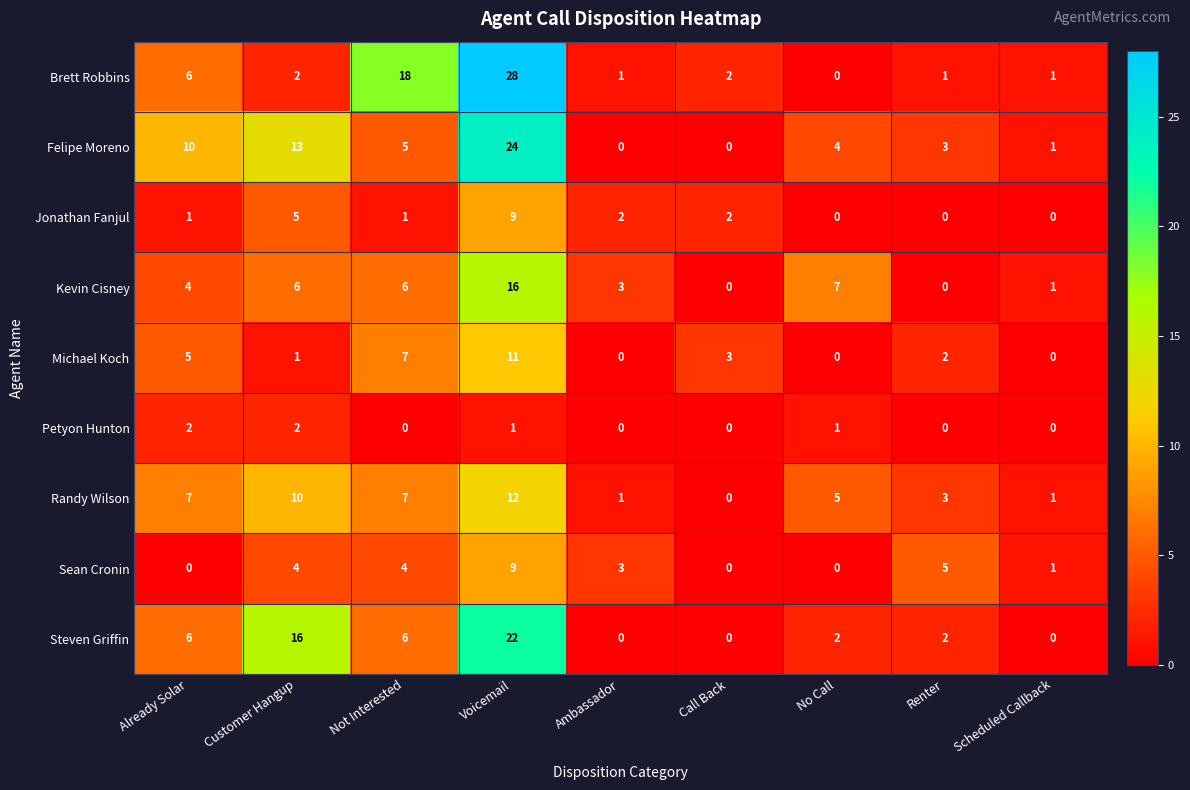

What is the difference between the second highest and second lowest values in the Kevin Cisney series?

7